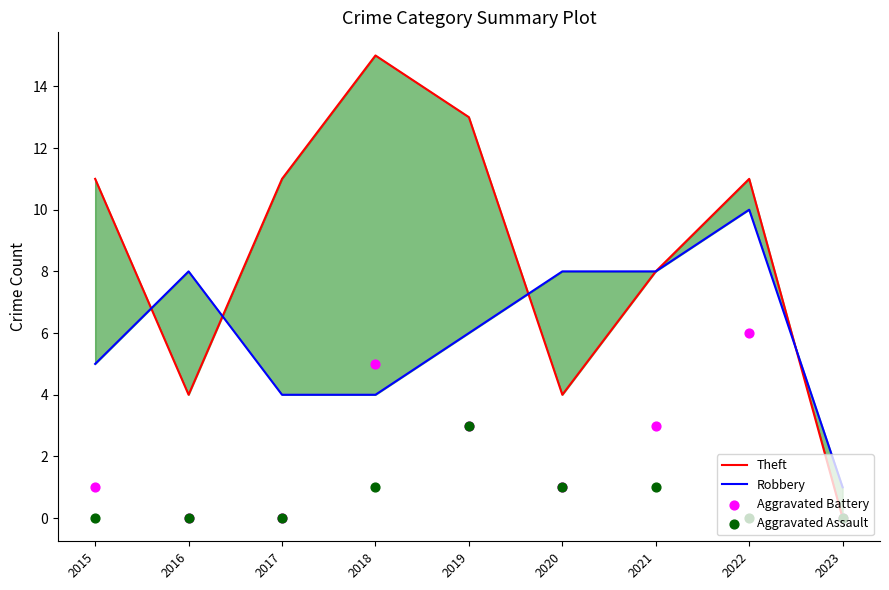

Which series contains the lowest Y value?

Theft